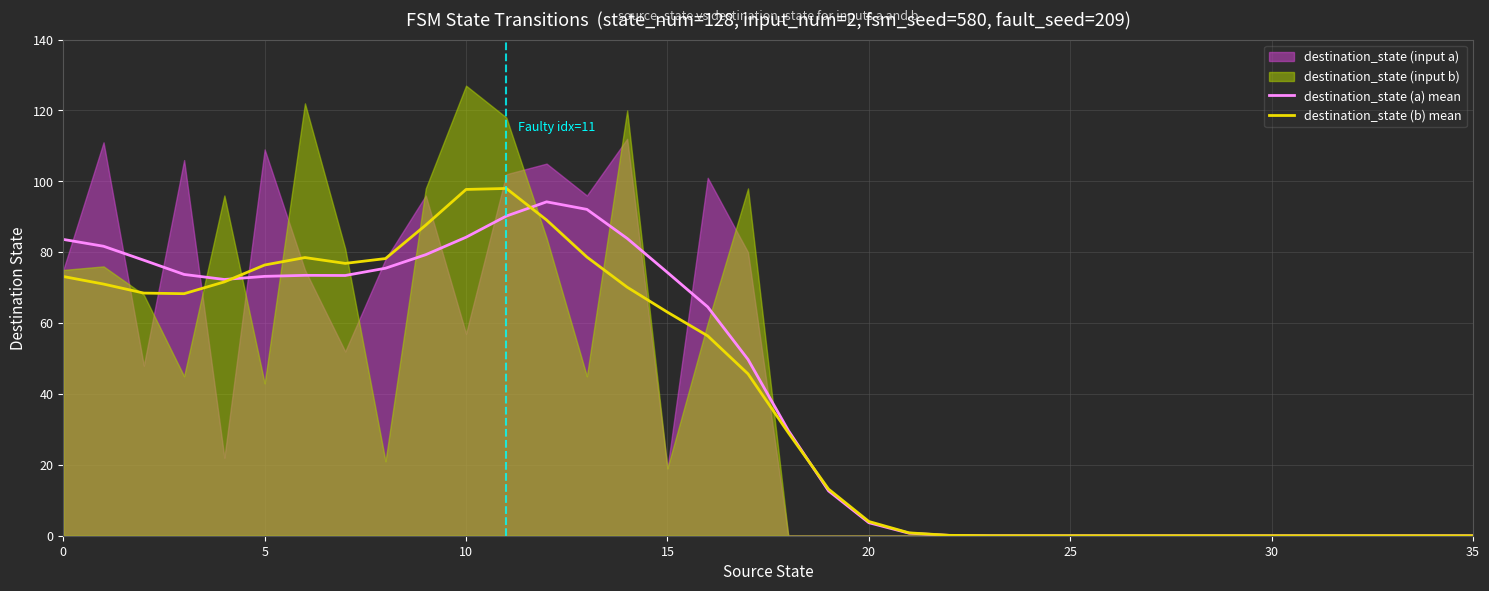

What is the highest value of the destination_state (b) mean series?

98.0